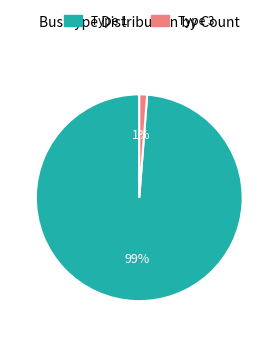

To the nearest percent, what is the difference between the largest and smallest slice percentages?

98%